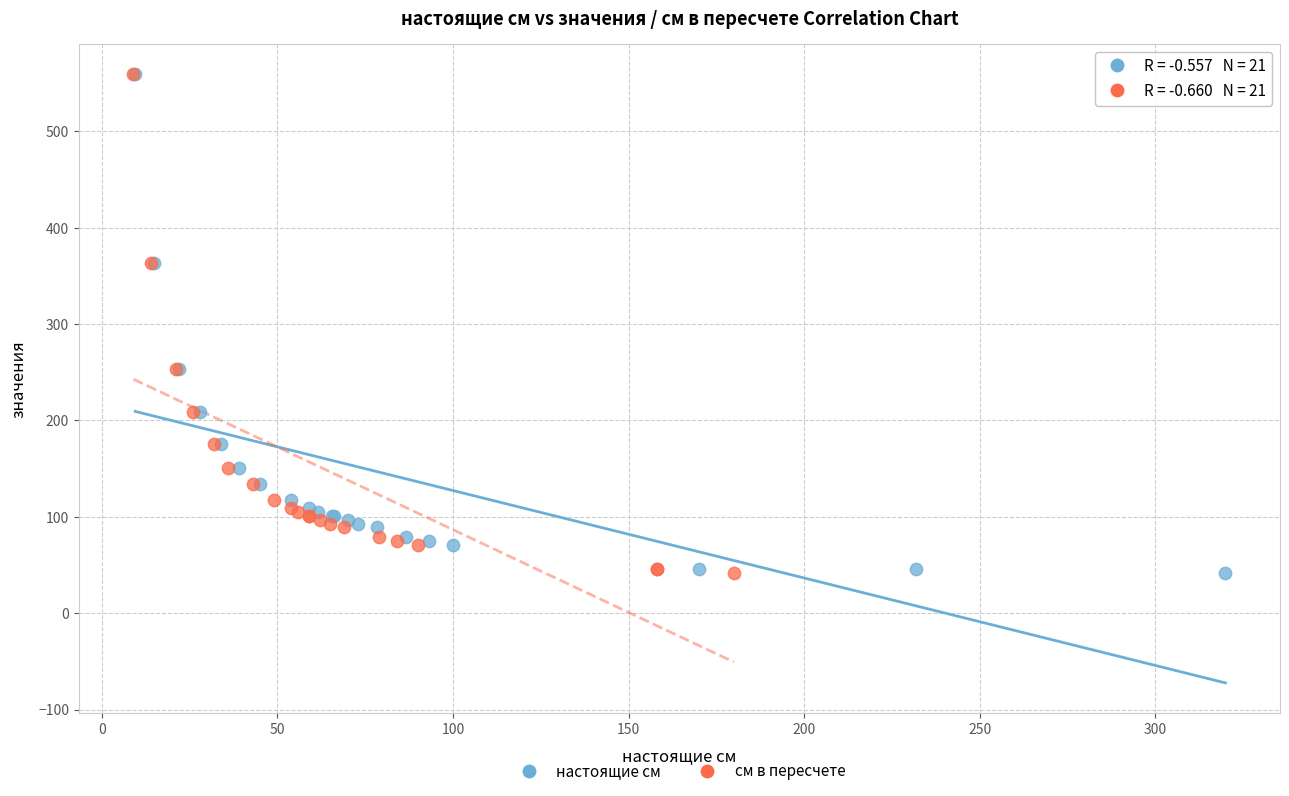

What are all the series names shown in the legend?

настоящие см, см в пересчете